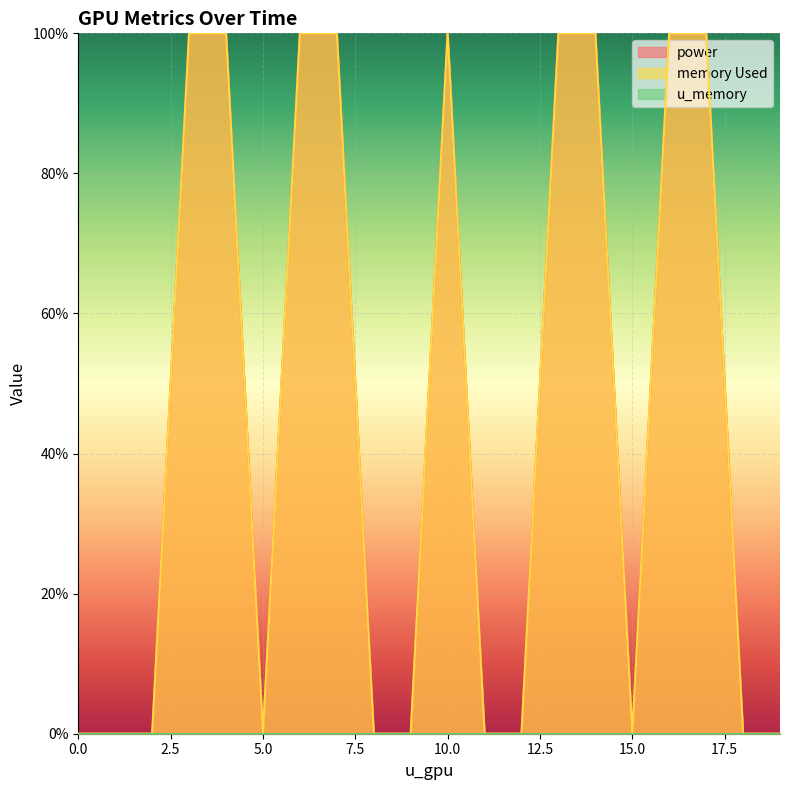

What position from the left is 0.0?

1